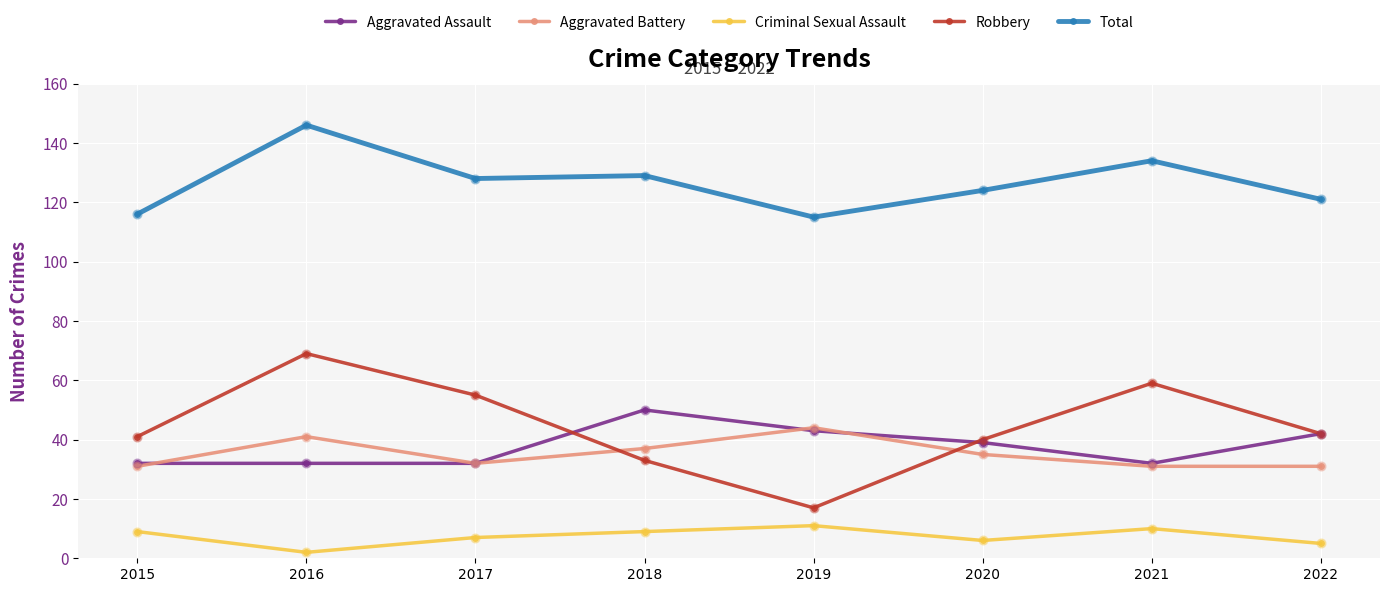

Is the value of Aggravated Battery at 2018 greater than the value of Aggravated Assault at 2018?

No